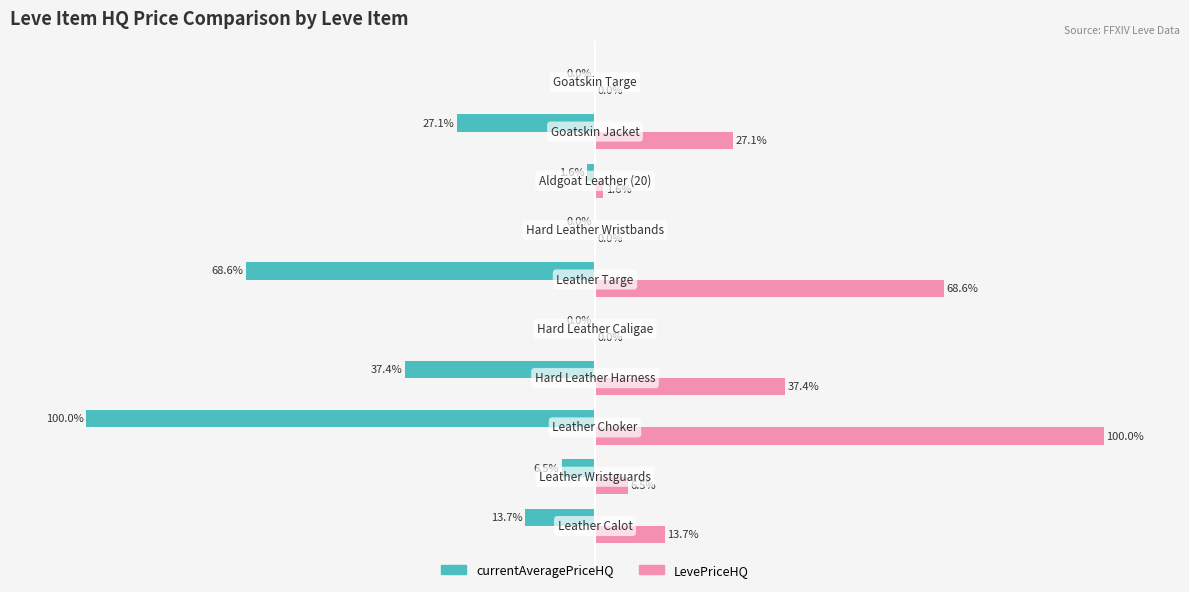

Which series has the largest total across all categories?

LevePriceHQ